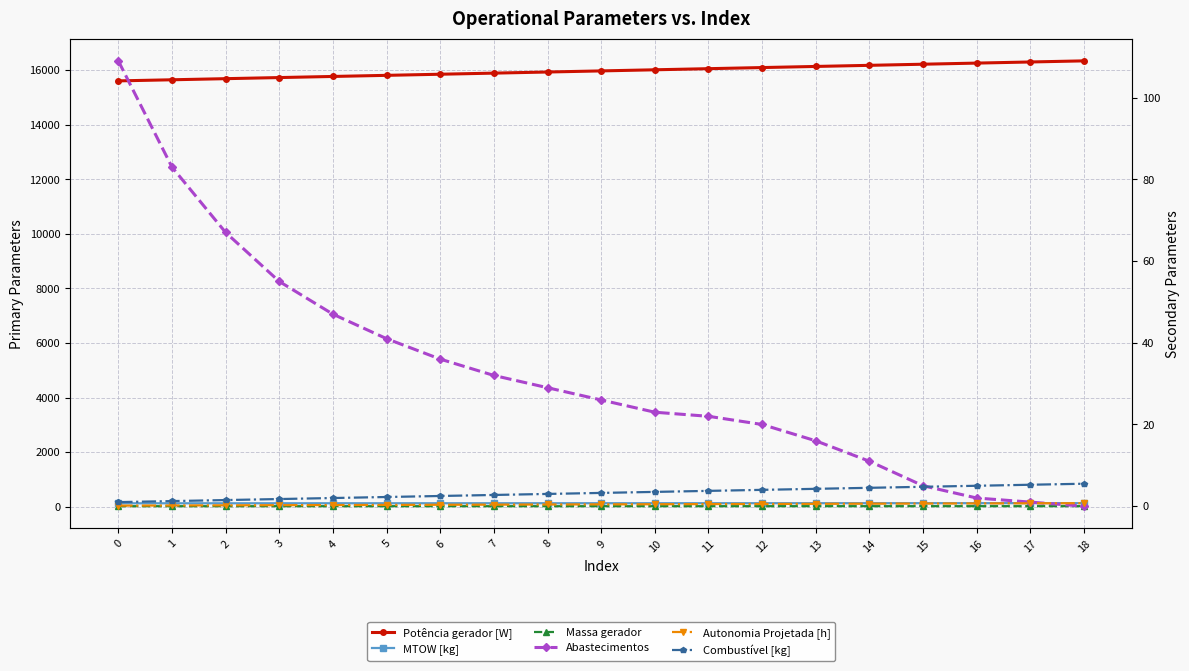

The Autonomia Projetada [h] series shows 0.6 at 13. True or false?

True